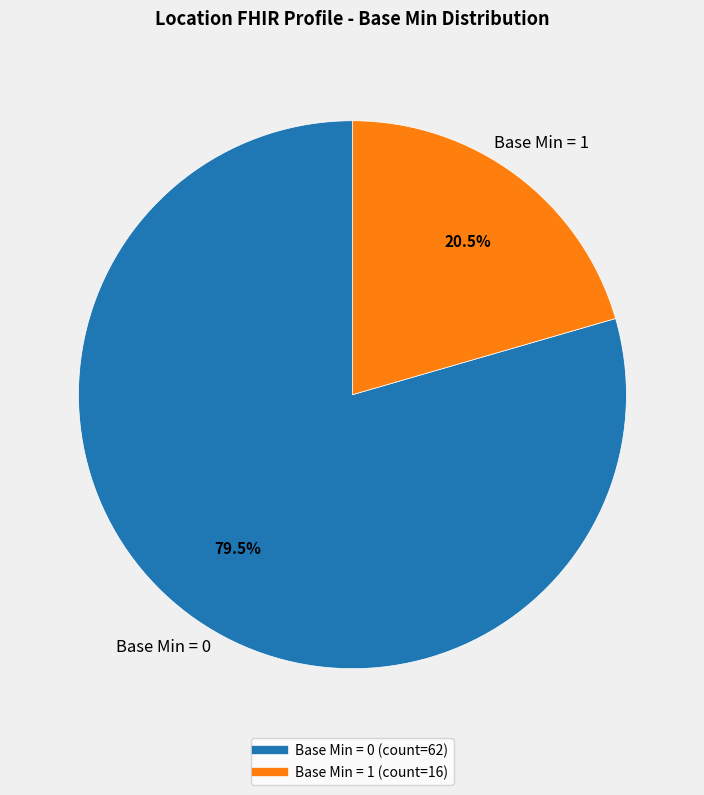

Is there any slice that represents more than half of the pie?

Yes